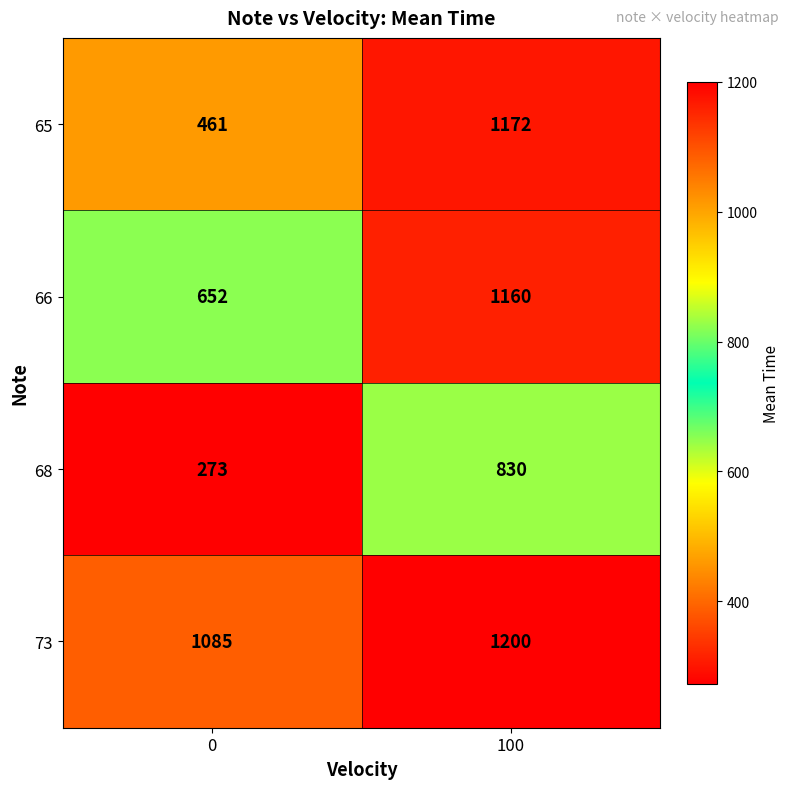

At which category is the sum across all series the highest?

100